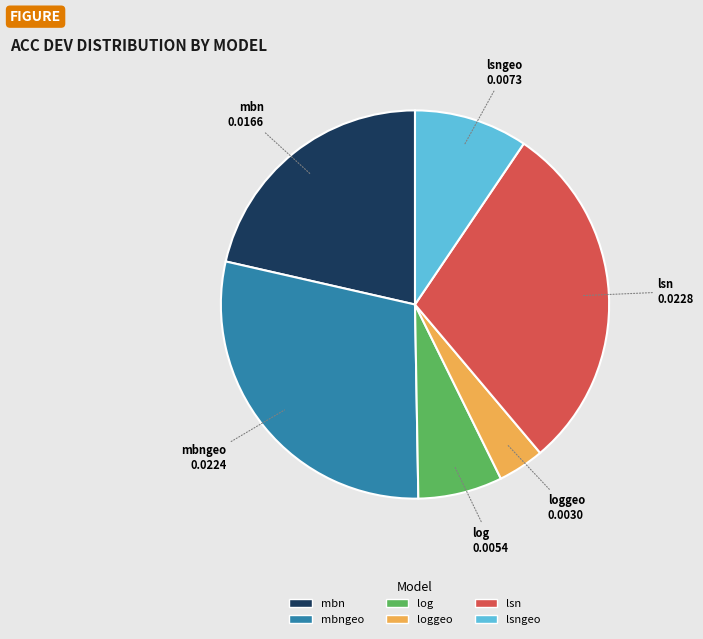

Is there any slice that represents more than half of the pie?

No